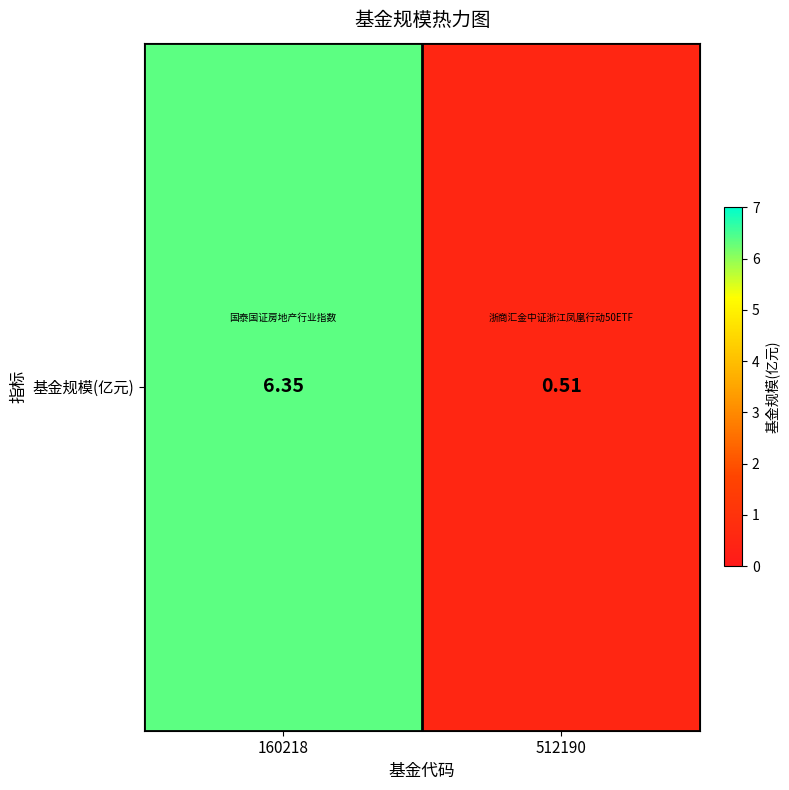

List the labels in order of value, smallest first.

512190, 160218